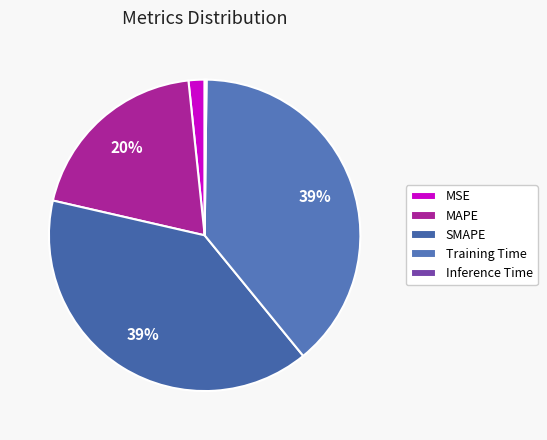

What is the total percentage of Inference Time and Training Time?

39.1%